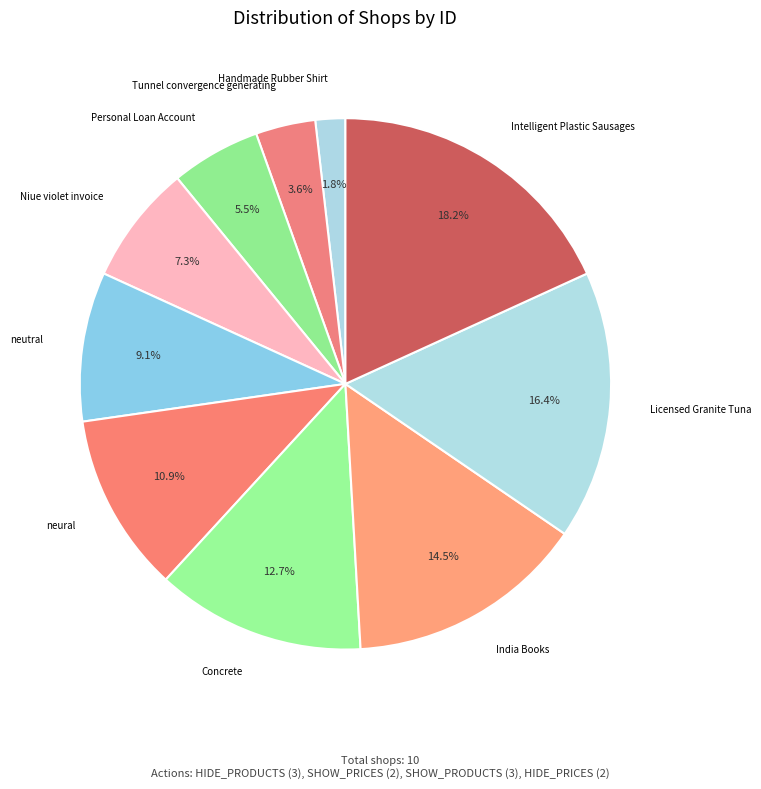

How many slices are in this pie chart?

10